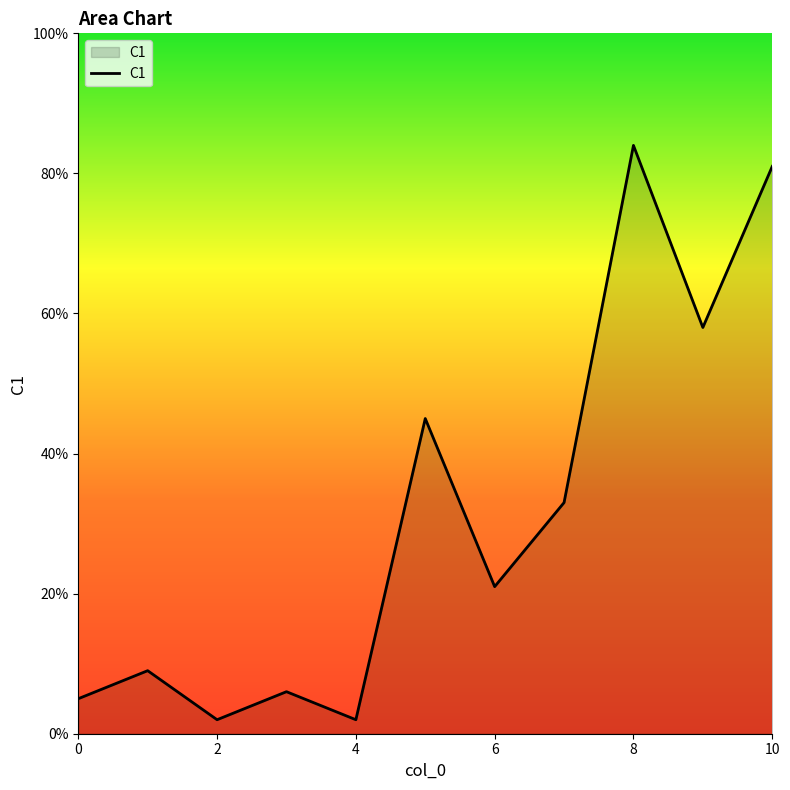

What is the difference between the maximum and minimum values?

82